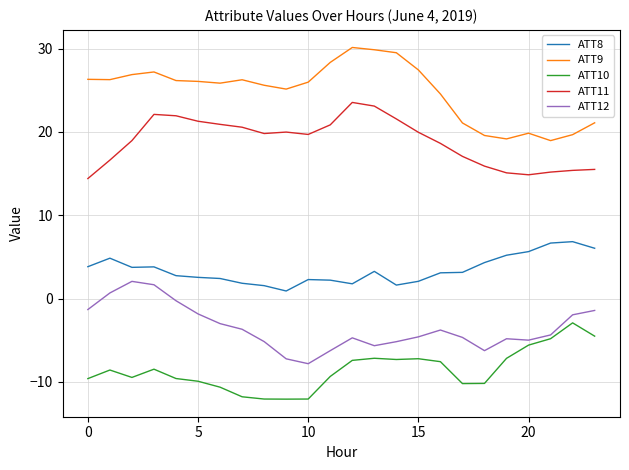

List the series in order of their peak value, lowest first.

ATT10, ATT12, ATT8, ATT11, ATT9